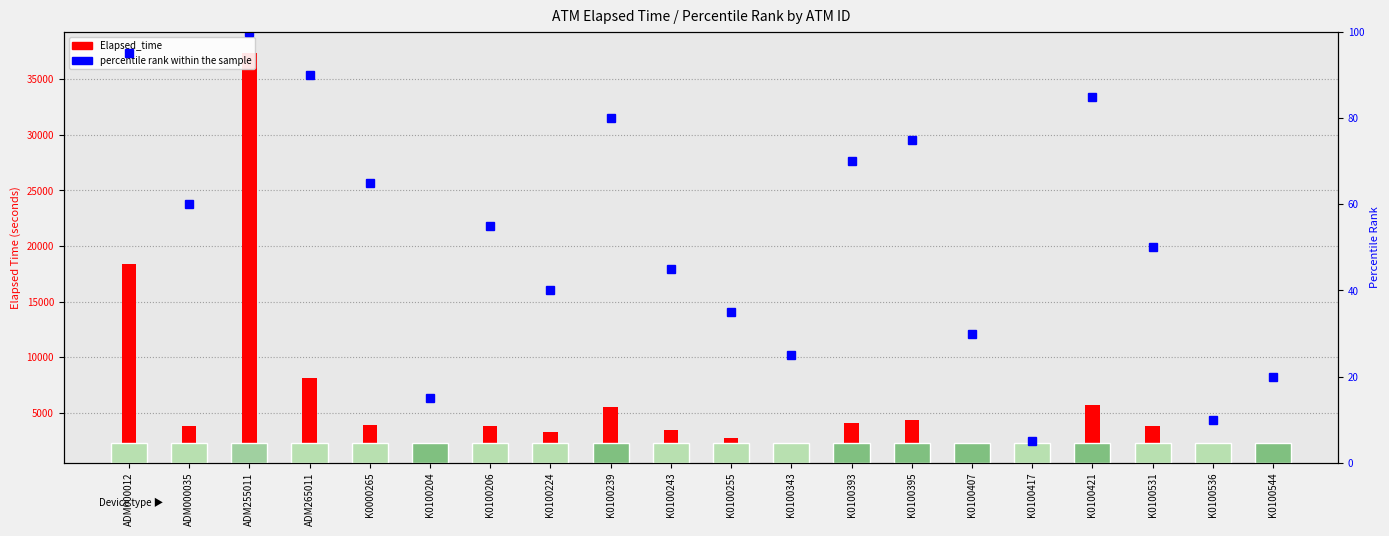

The chart shows a value of 55 at K0100206. True or false?

True